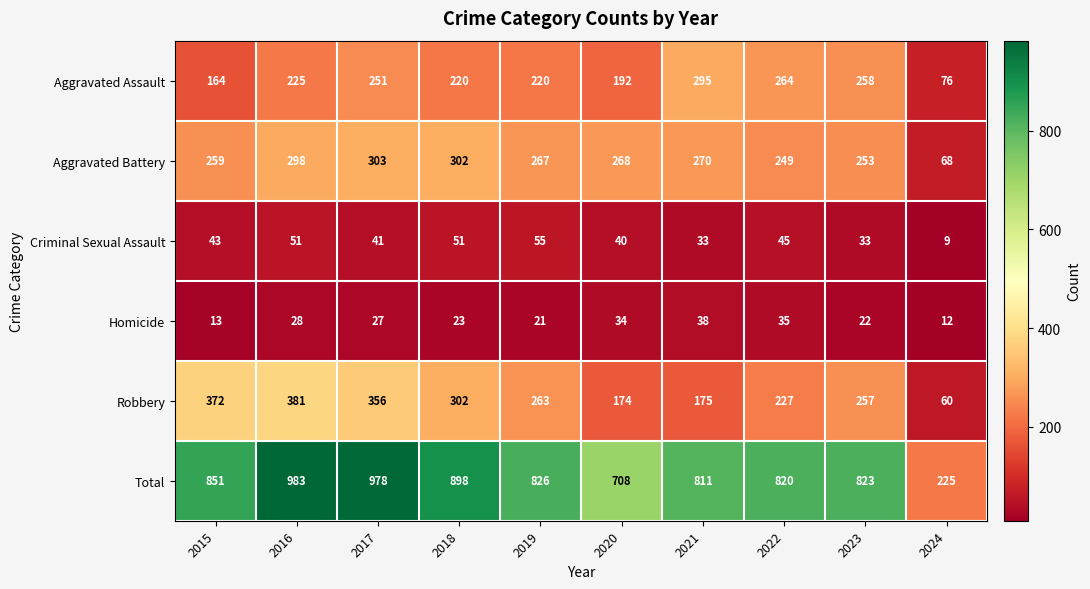

List the series in order of their peak value, lowest first.

Homicide, Criminal Sexual Assault, Aggravated Assault, Aggravated Battery, Robbery, Total